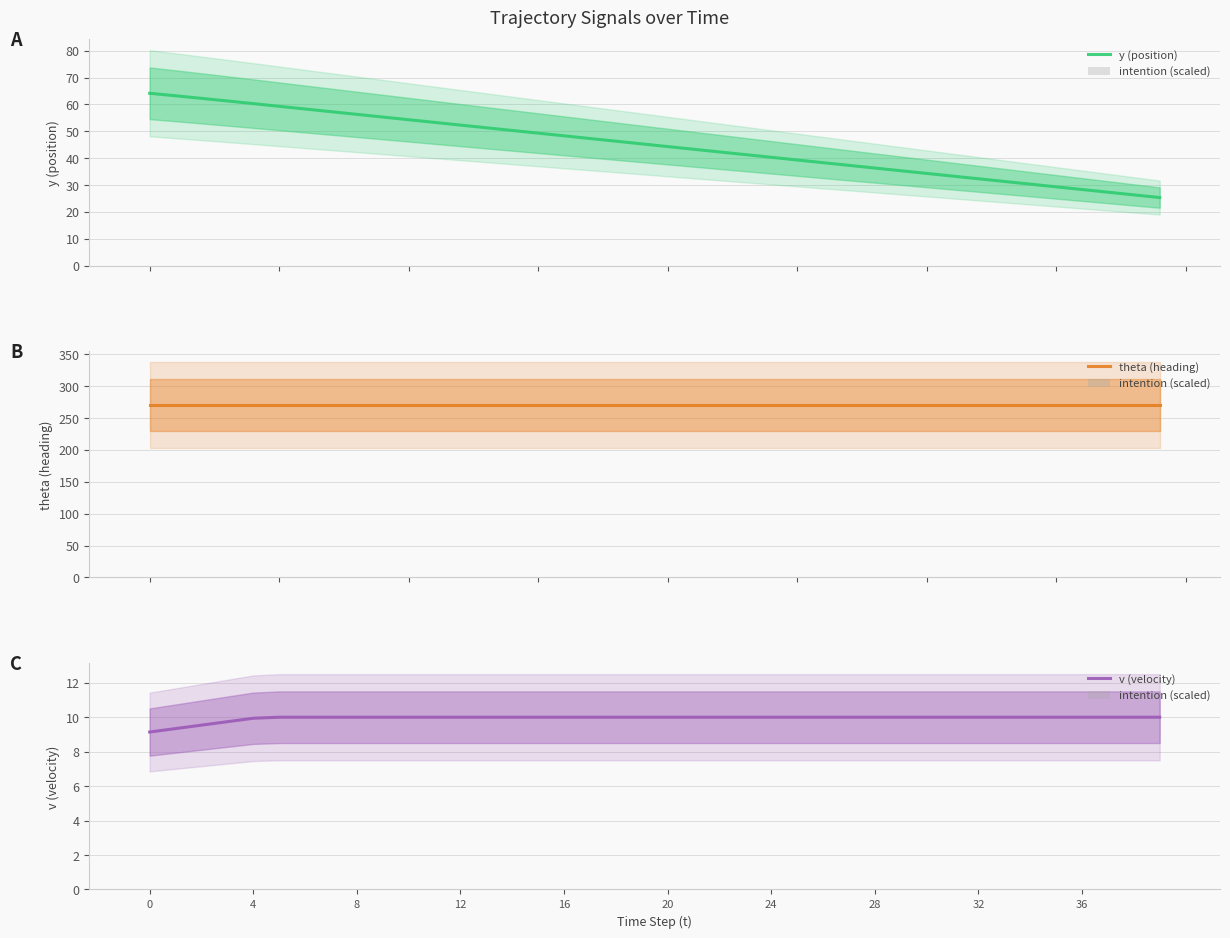

Is it true that v (velocity) equals 10.0 at 18?

True